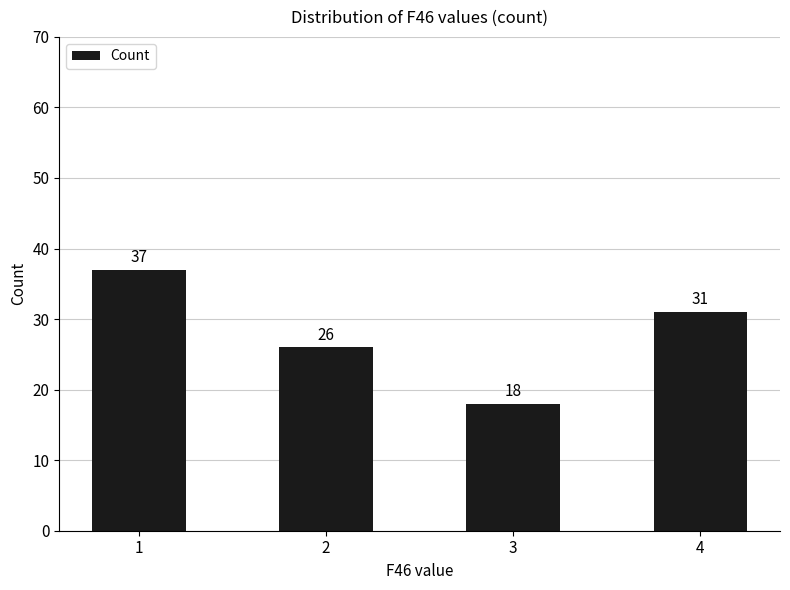

List the labels in order of value, largest first.

1, 4, 2, 3